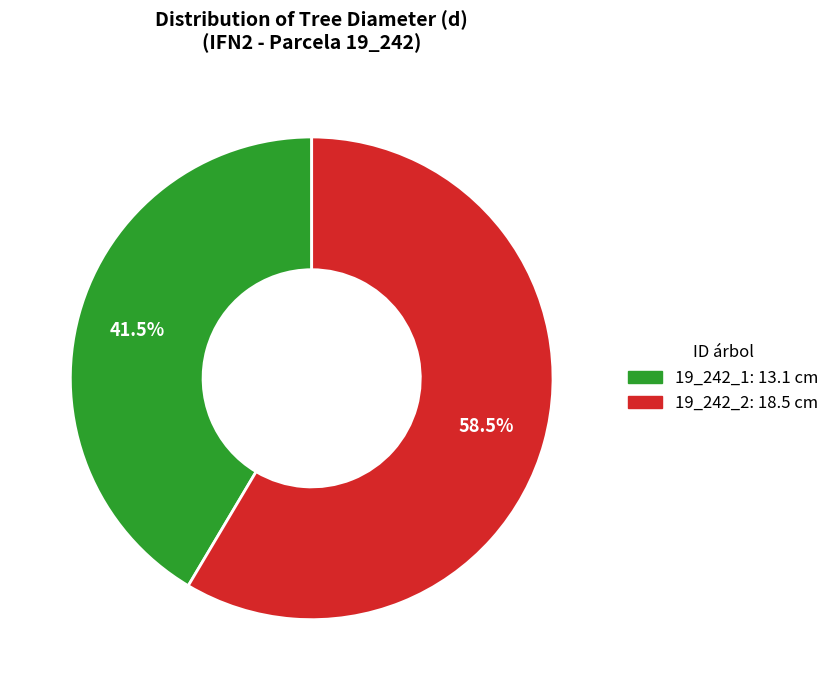

Which slice represents more than half of the pie?

19_242_2